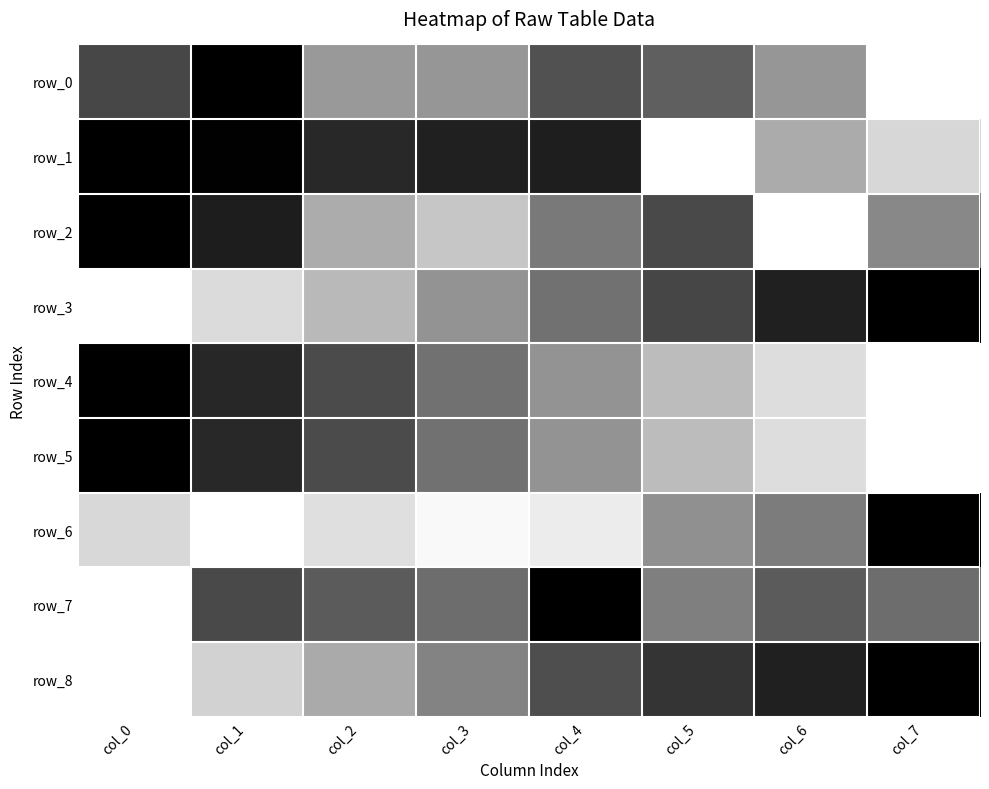

At which category is the sum across all series the highest?

col_1